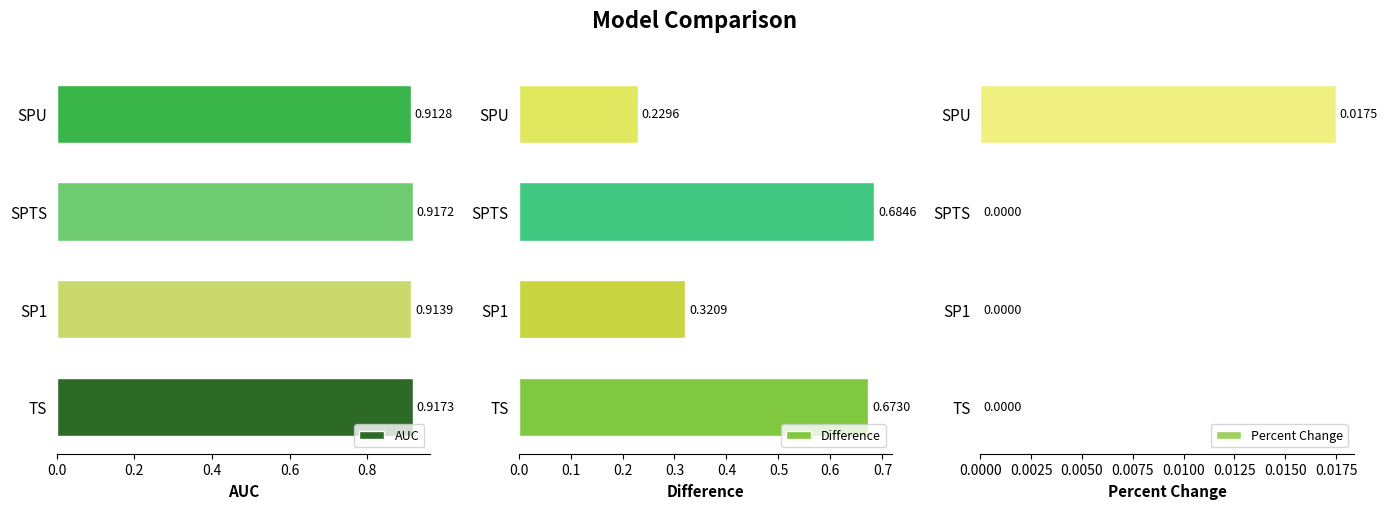

What is the value of the Difference bar at the 3rd from the left?

0.7